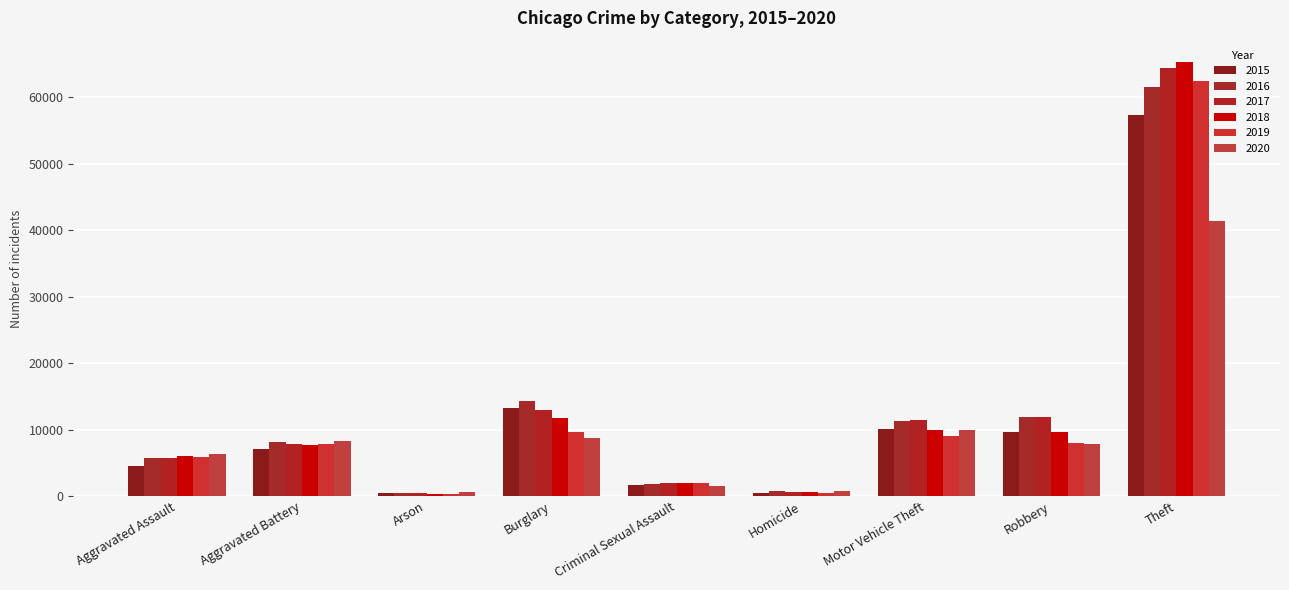

Which category has the highest value across all series?

Theft